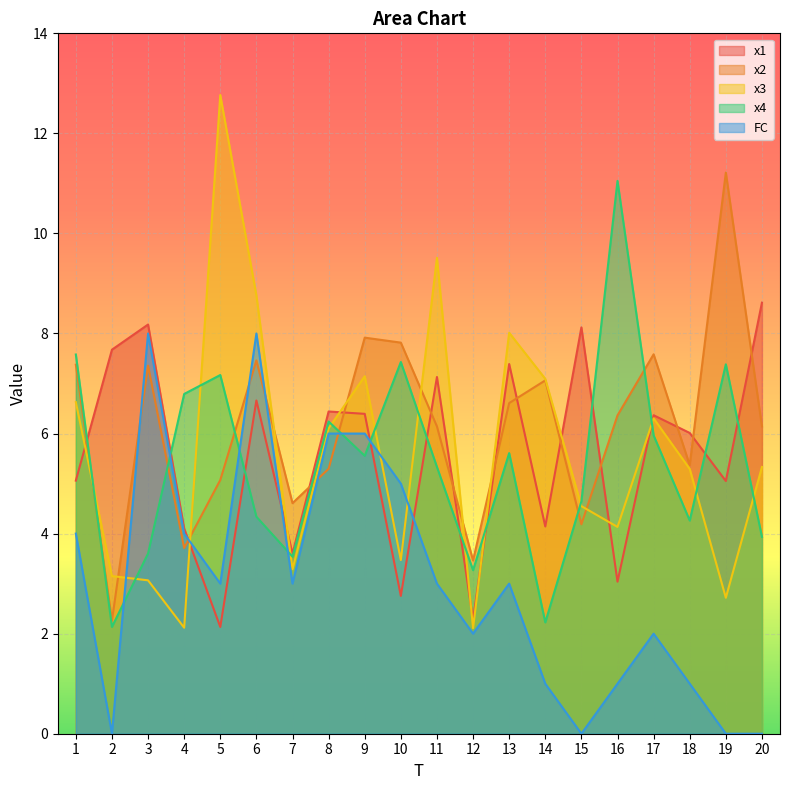

Where does the x3 series first go above 5?

1